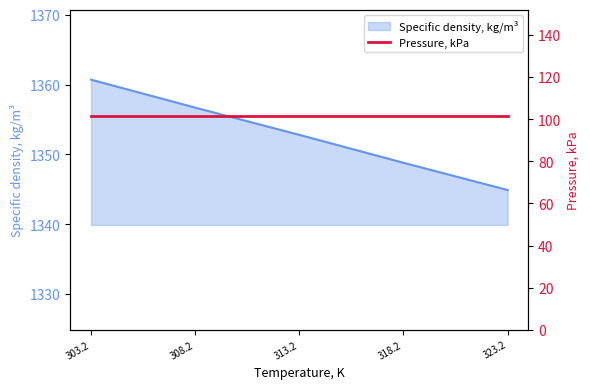

Rank the categories by value from highest to lowest.

303.2, 308.2, 313.2, 318.2, 323.2